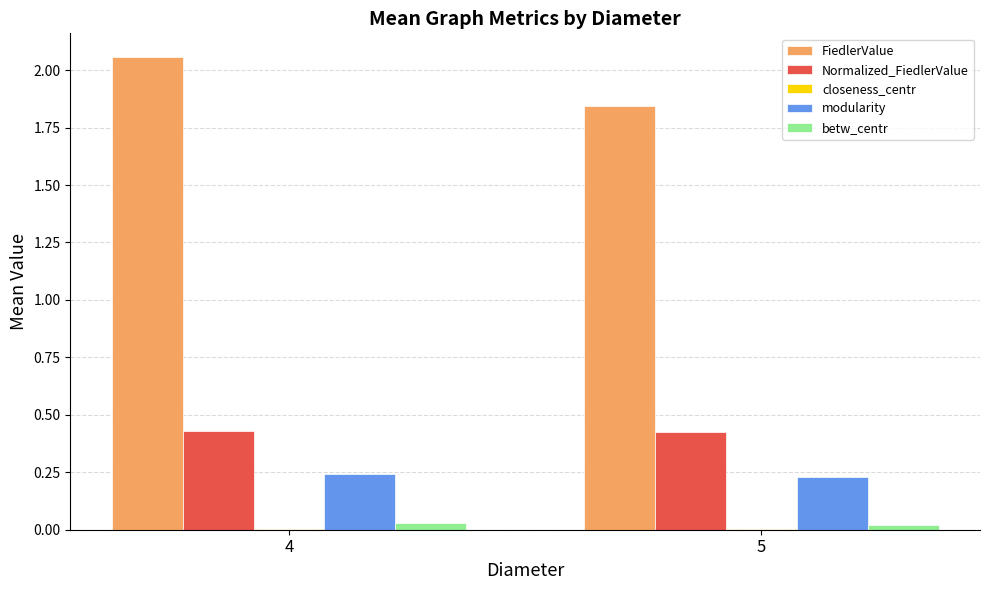

The FiedlerValue series shows 2.9 at 4. True or false?

False